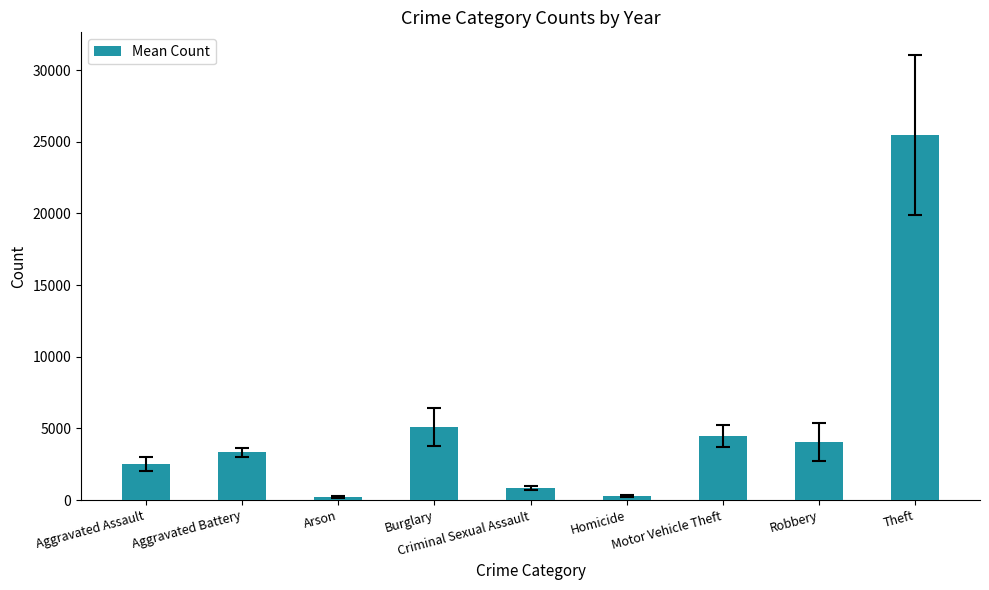

The value at Aggravated Battery is 2272.4. True or false?

False